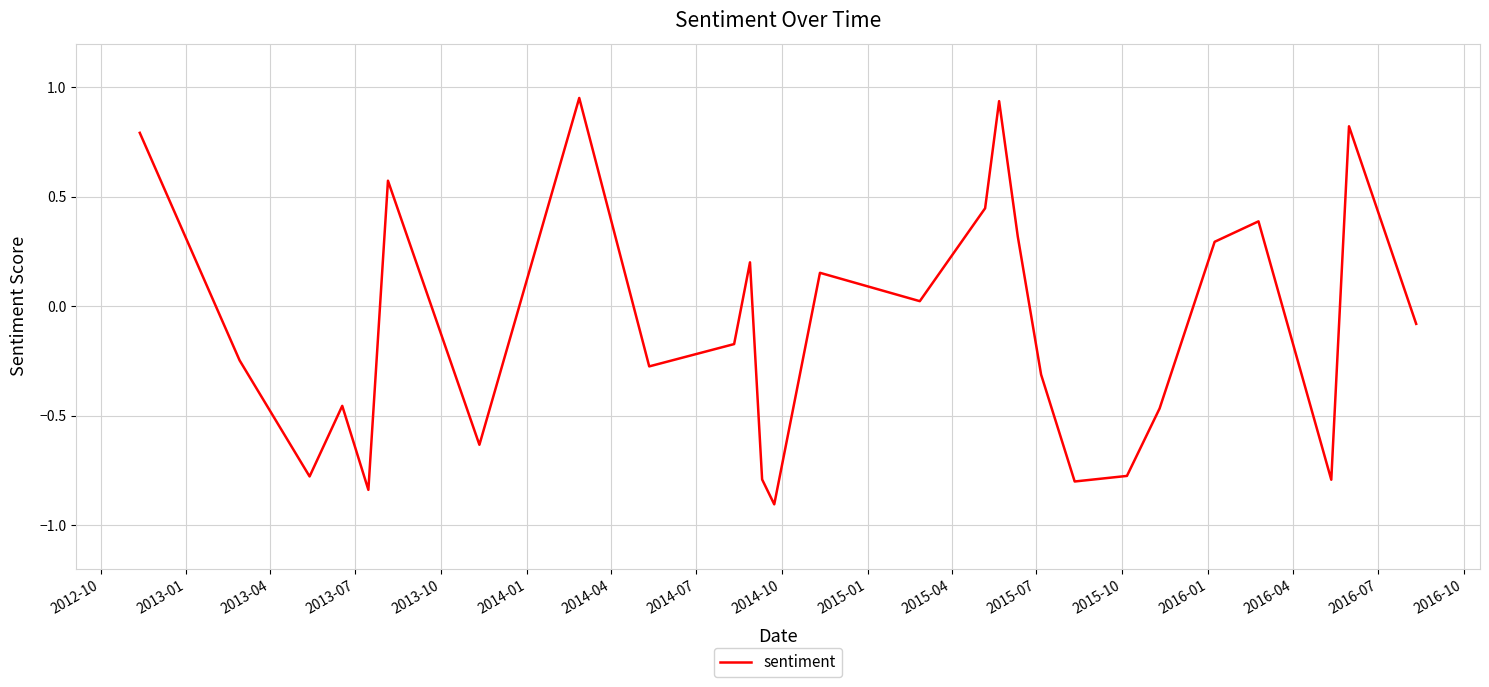

True or false: the data has more than 1 interior local peaks.

True